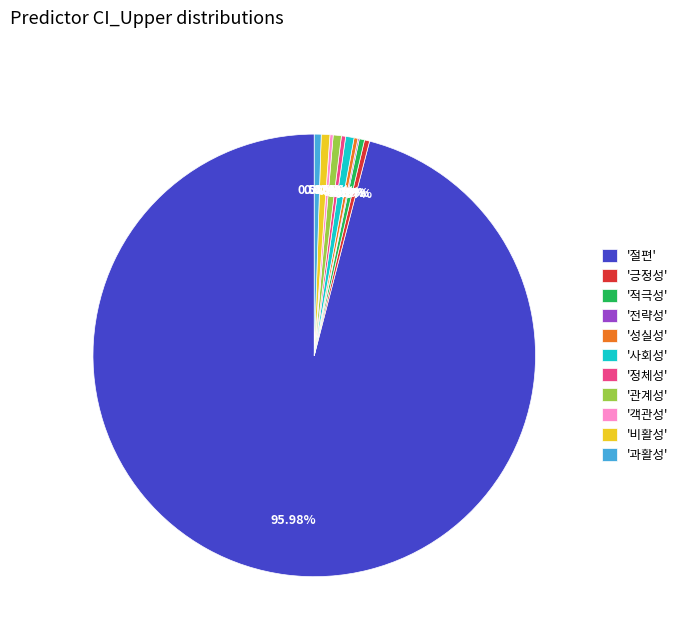

Which category has the biggest portion of the pie?

'절편'